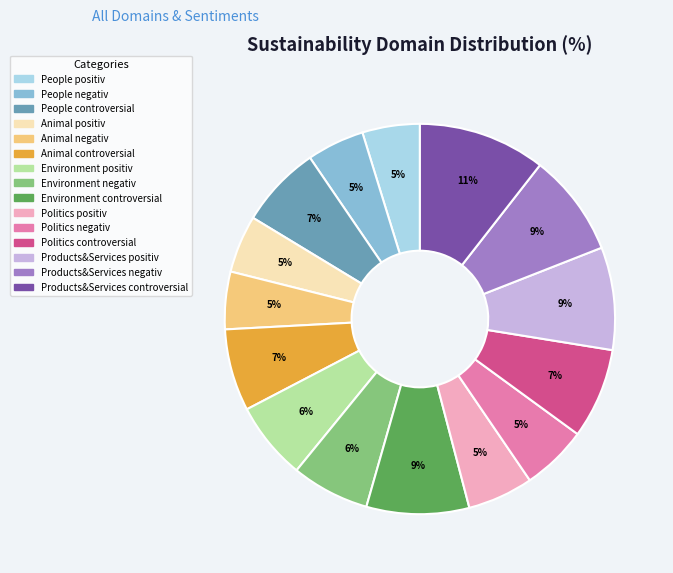

How many segments does this pie chart have?

15